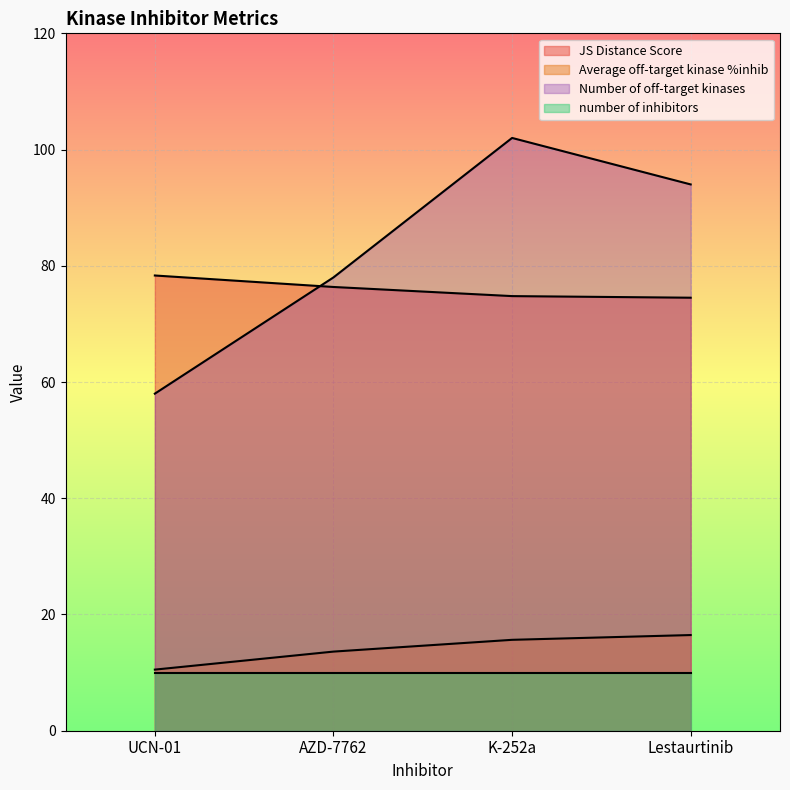

What is the maximum value for Average off-target kinase %inhib?

16.5